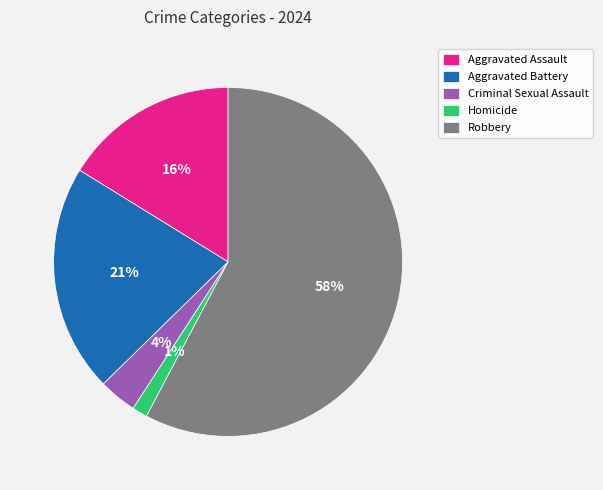

How many segments does this pie chart have?

5